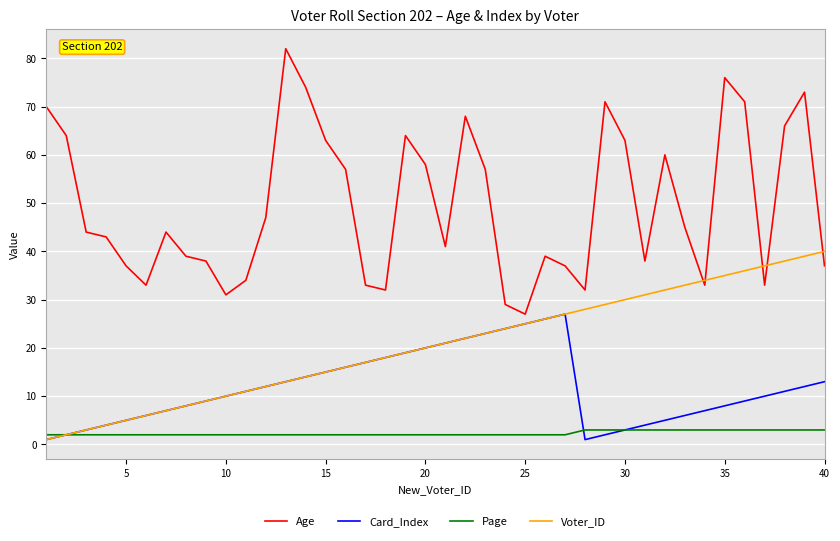

List the series in order of their overall mean, lowest first.

Page, Card_Index, Voter_ID, Age